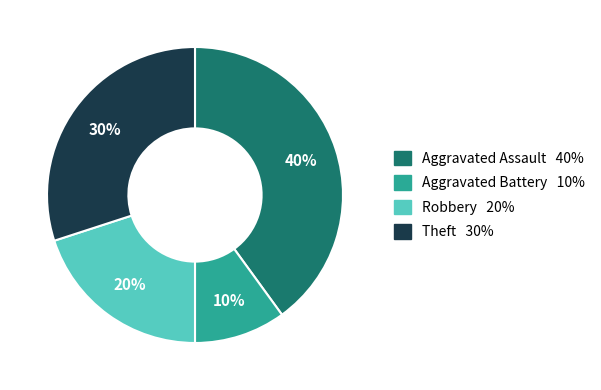

What percentage is the Aggravated Assault slice, to the nearest percent?

40%